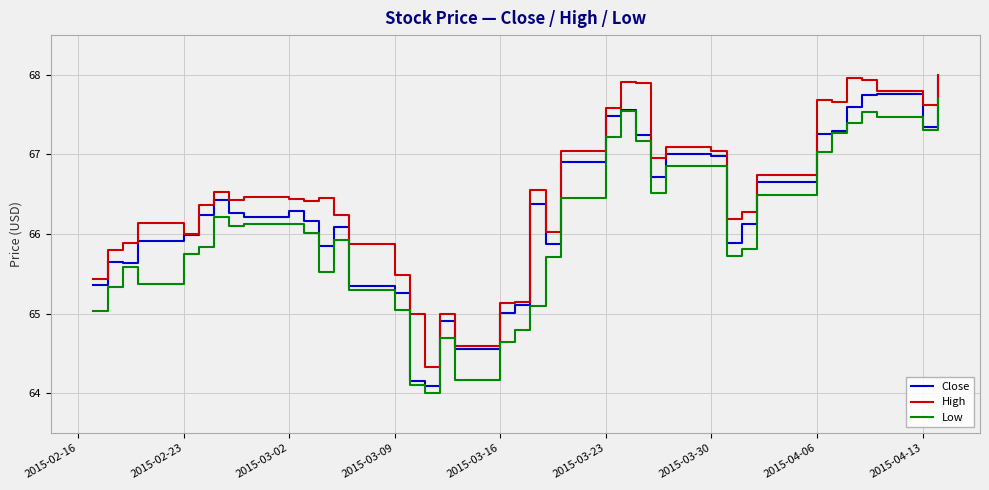

True or false: High and Low cross at least once.

False